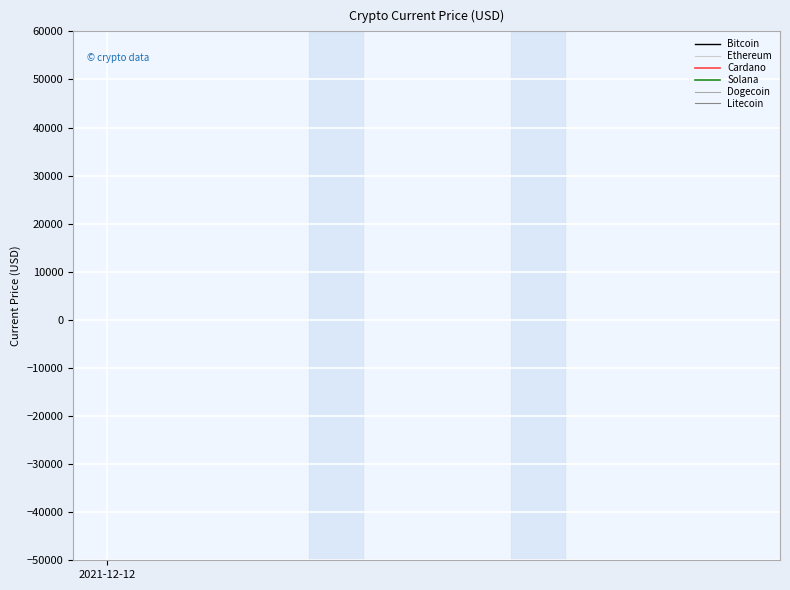

How many series are shown in this chart?

6